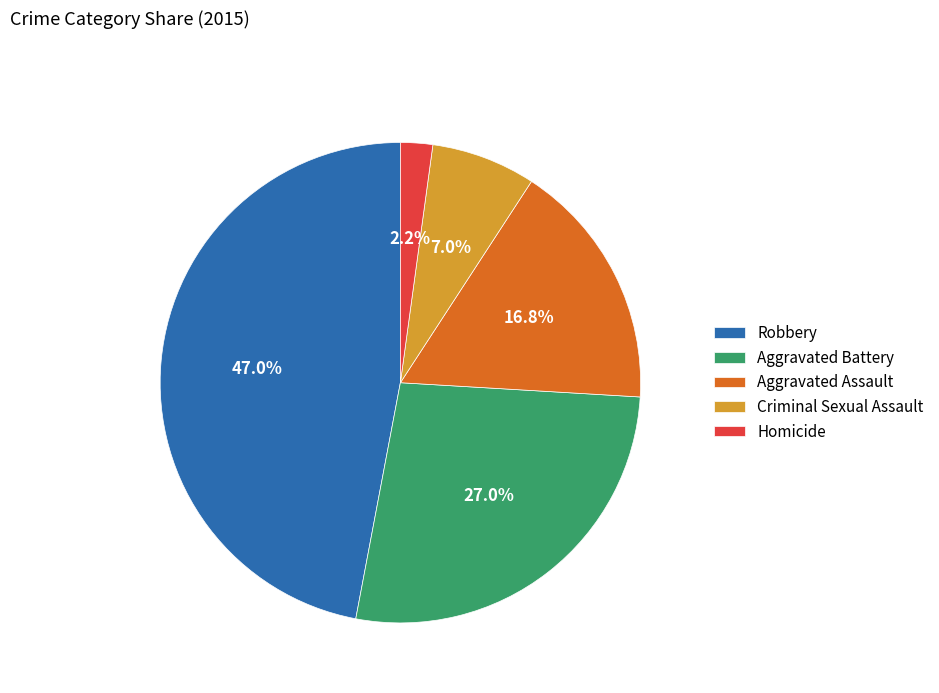

Which has a higher value, Robbery or Aggravated Battery?

Robbery